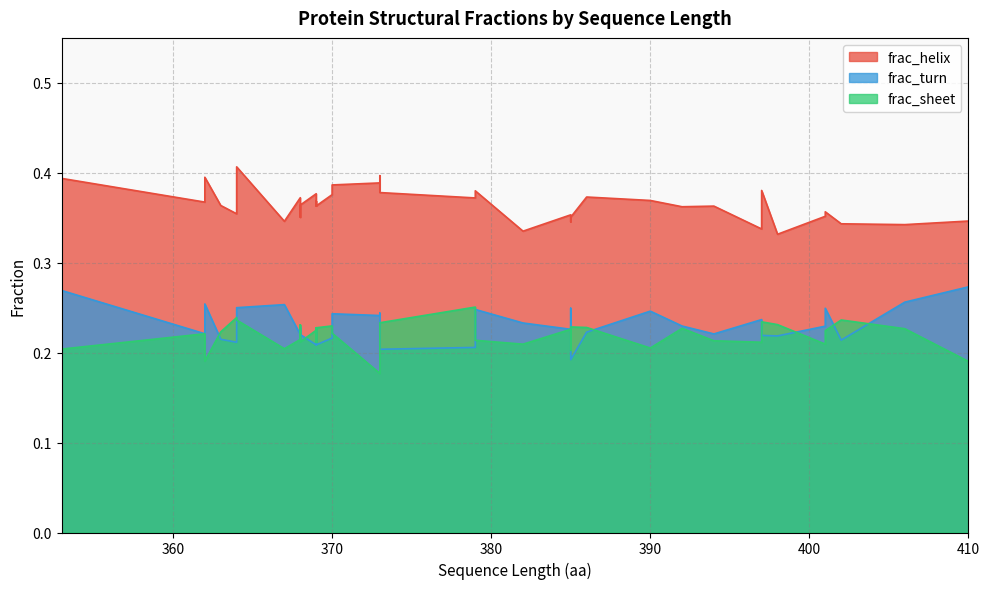

What are all the series names shown in the legend?

frac_helix, frac_turn, frac_sheet